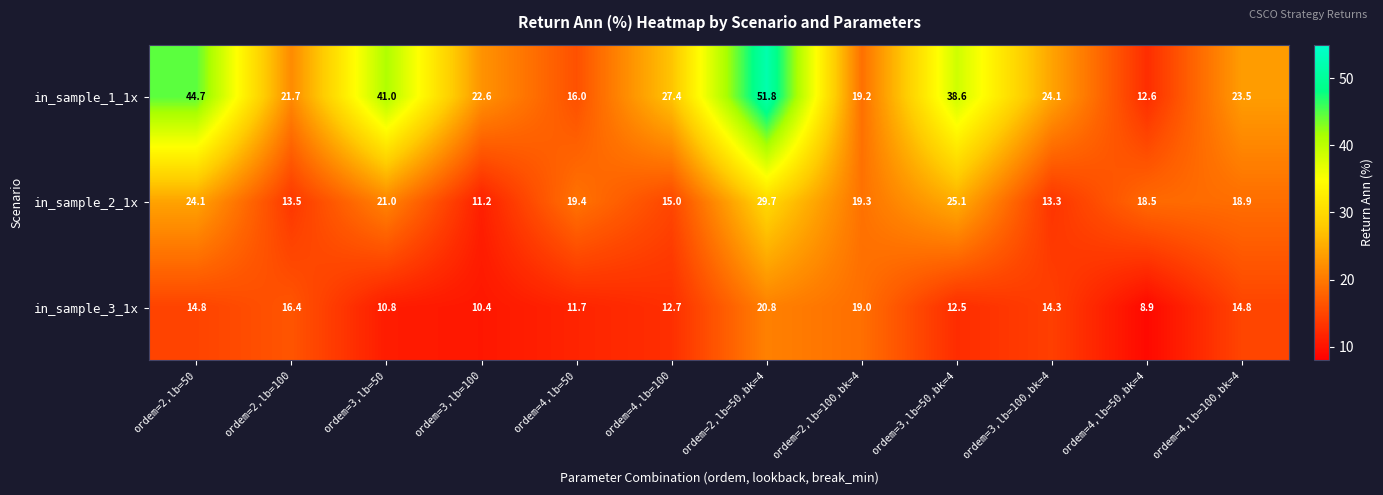

Which series changed the most between ordem=4,lb=100 and ordem=2,lb=50,bk=4?

in_sample_1_1x